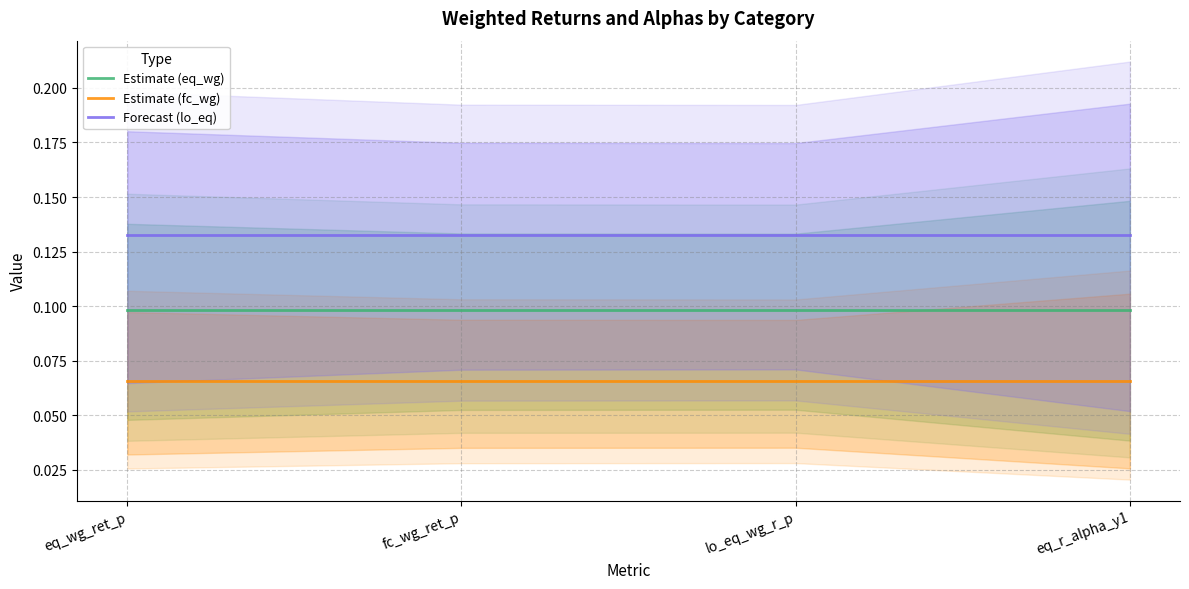

Which category has the highest value in the Estimate (fc_wg) series?

eq_wg_ret_p